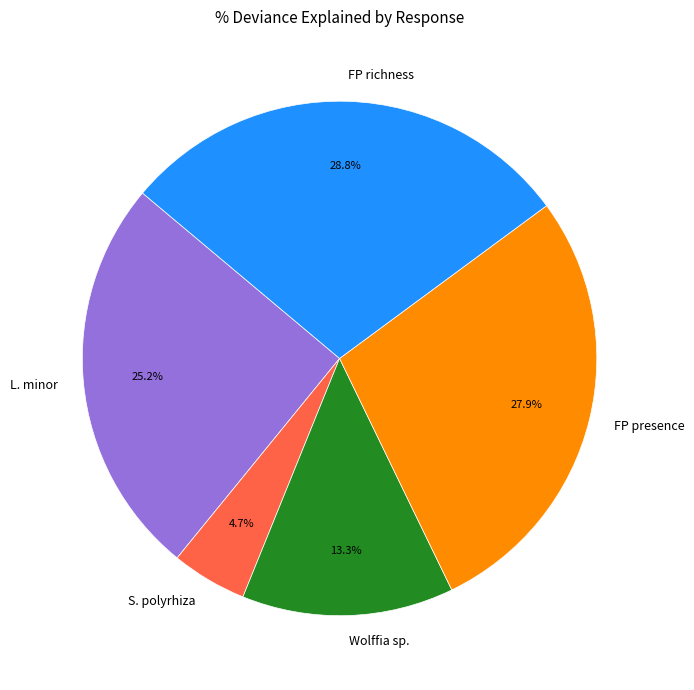

What is the ratio of the value at FP richness to the value at Wolffia sp.?

2.2